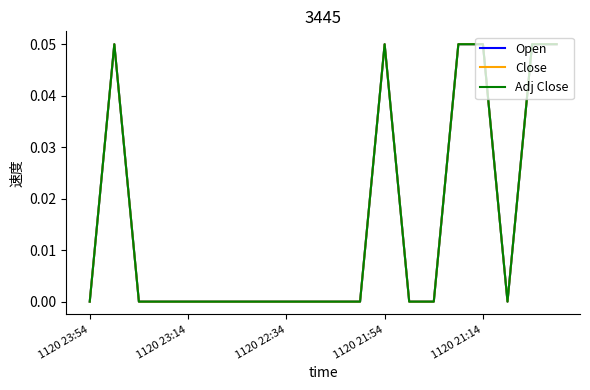

How many interior local valleys does the Open series have?

1